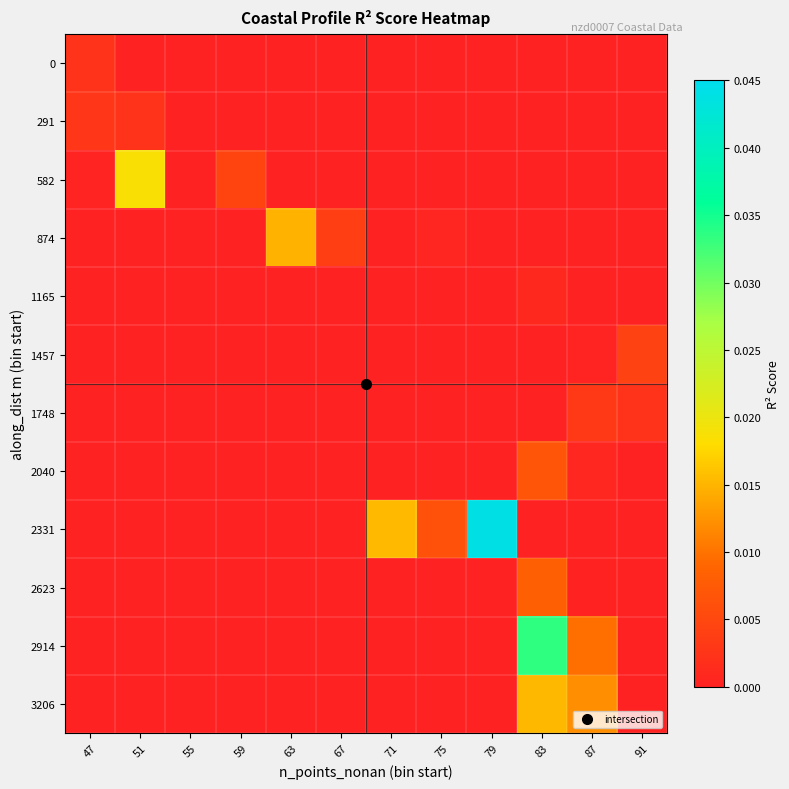

Which series has the largest range (max minus min)?

2331